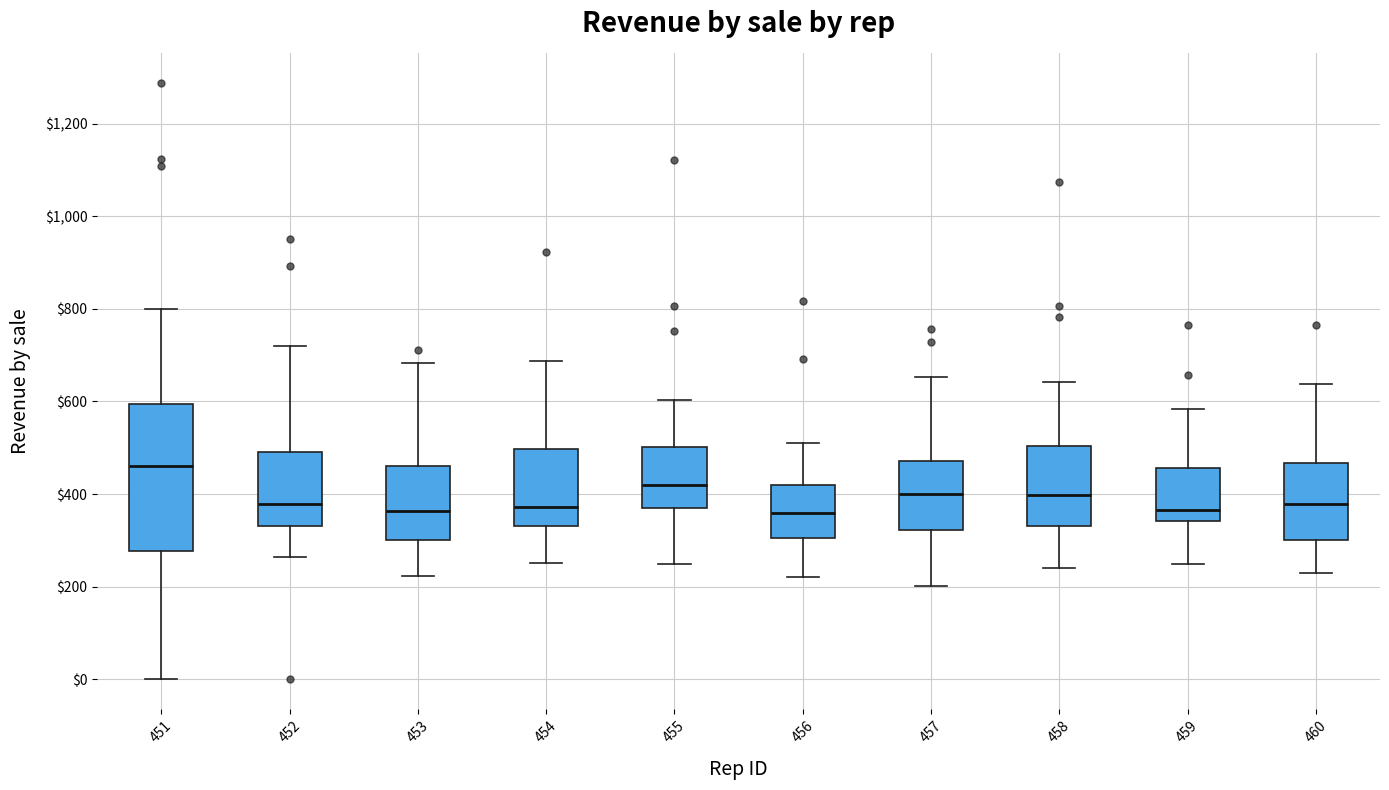

Reading left to right, transcribe this box plot: for each box, give where its median line is, the range the box spans, and where its two whiskers end, as read against the y-axis. The values are not printed on the chart, so give them approximately, as read against the axis.

451: median 460, box 280 to 600, whiskers 0 to 800
452: median 380, box 340 to 500, whiskers 260 to 720
453: median 360, box 300 to 460, whiskers 220 to 680
454: median 380, box 340 to 500, whiskers 260 to 680
455: median 420, box 380 to 500, whiskers 240 to 600
456: median 360, box 300 to 420, whiskers 220 to 520
457: median 400, box 320 to 480, whiskers 200 to 660
458: median 400, box 340 to 500, whiskers 240 to 640
459: median 360, box 340 to 460, whiskers 240 to 580
460: median 380, box 300 to 460, whiskers 220 to 640